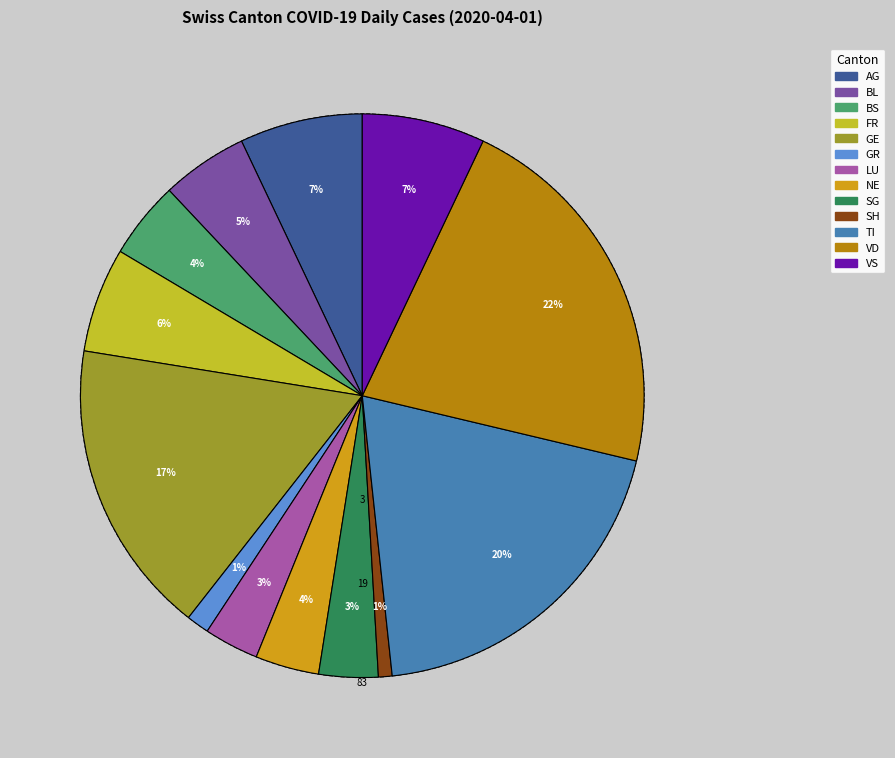

Does any single category account for the majority?

No